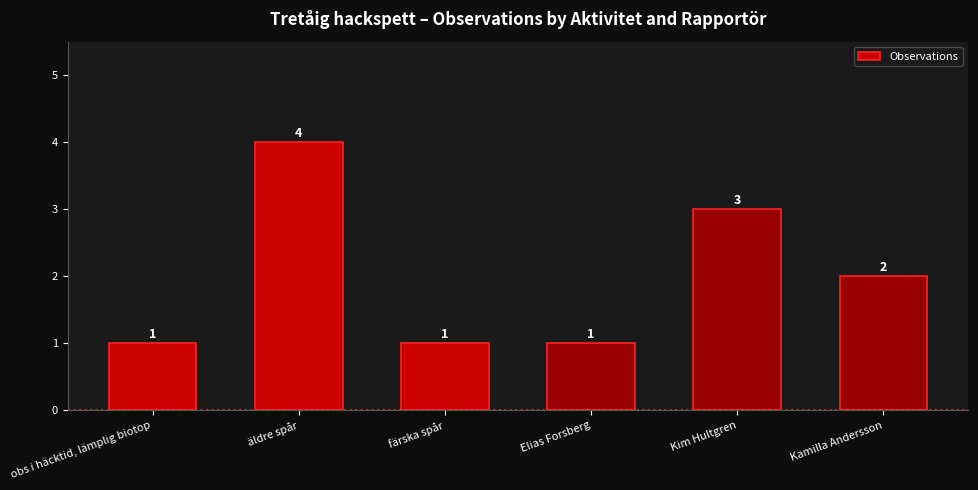

Approximately how many times larger is the value at Kamilla Andersson compared to Kim Hultgren?

0.7